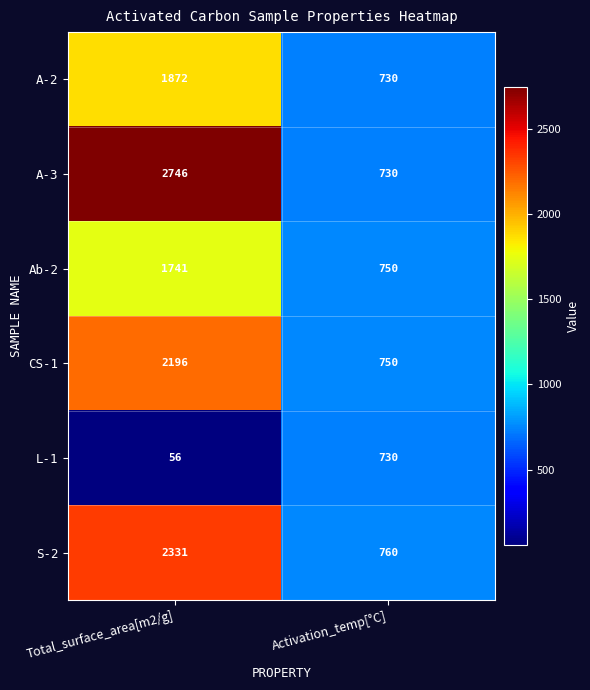

At which category is the sum across all series the highest?

Total_surface_area[m2/g]